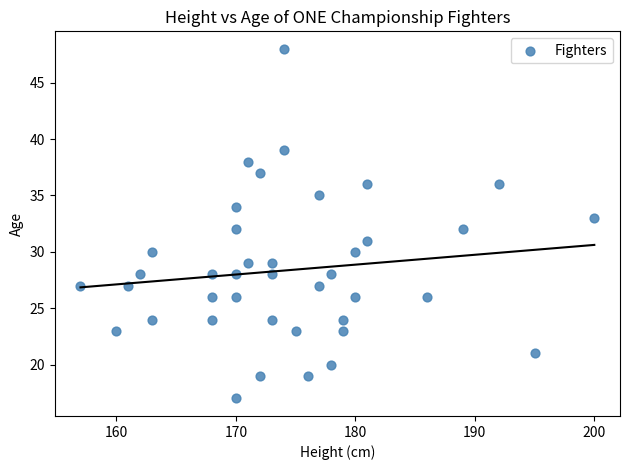

What is the range of Y values (max minus min)?

31